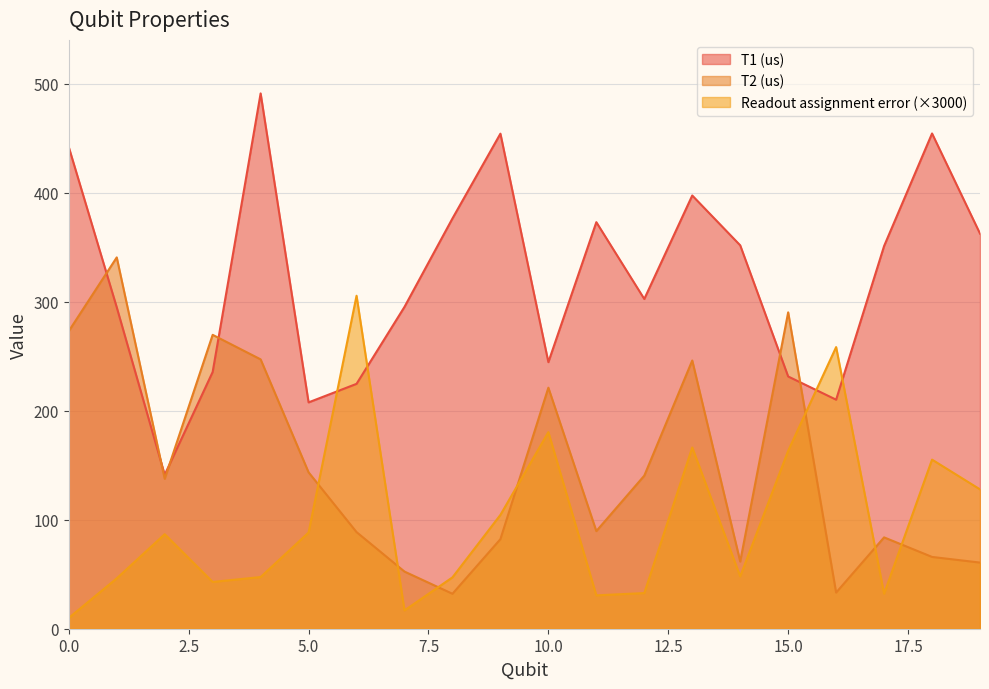

What is the sum of the T1 (us) values at 17 and 9?

805.0